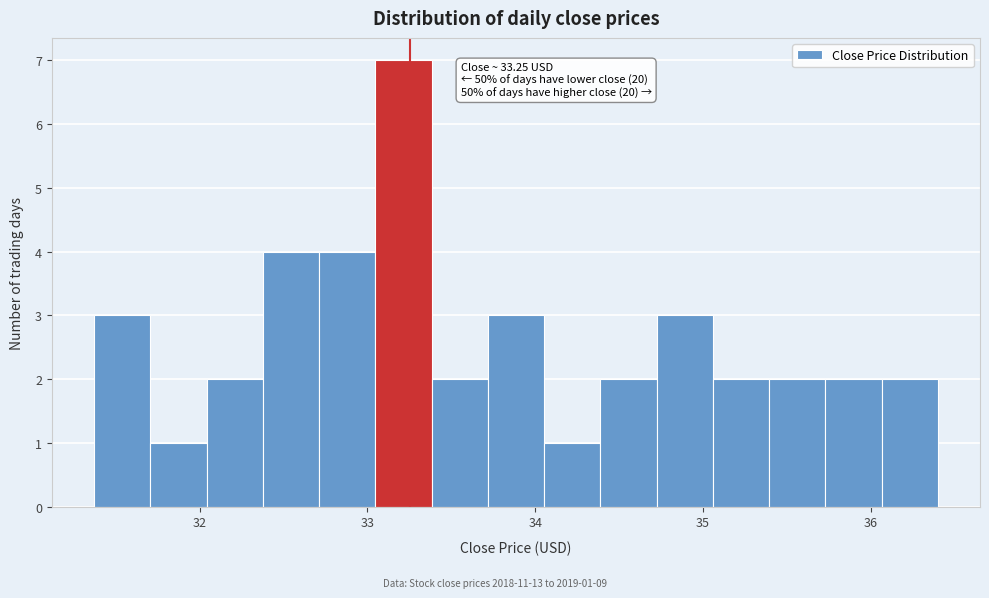

Read against the x-axis, roughly where is the centre of the tallest bar?

33.2